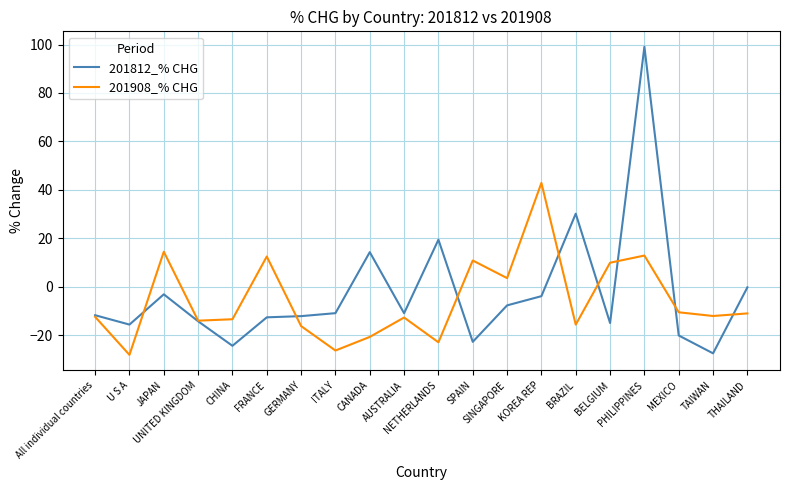

What is the maximum value shown in the chart?

99.1